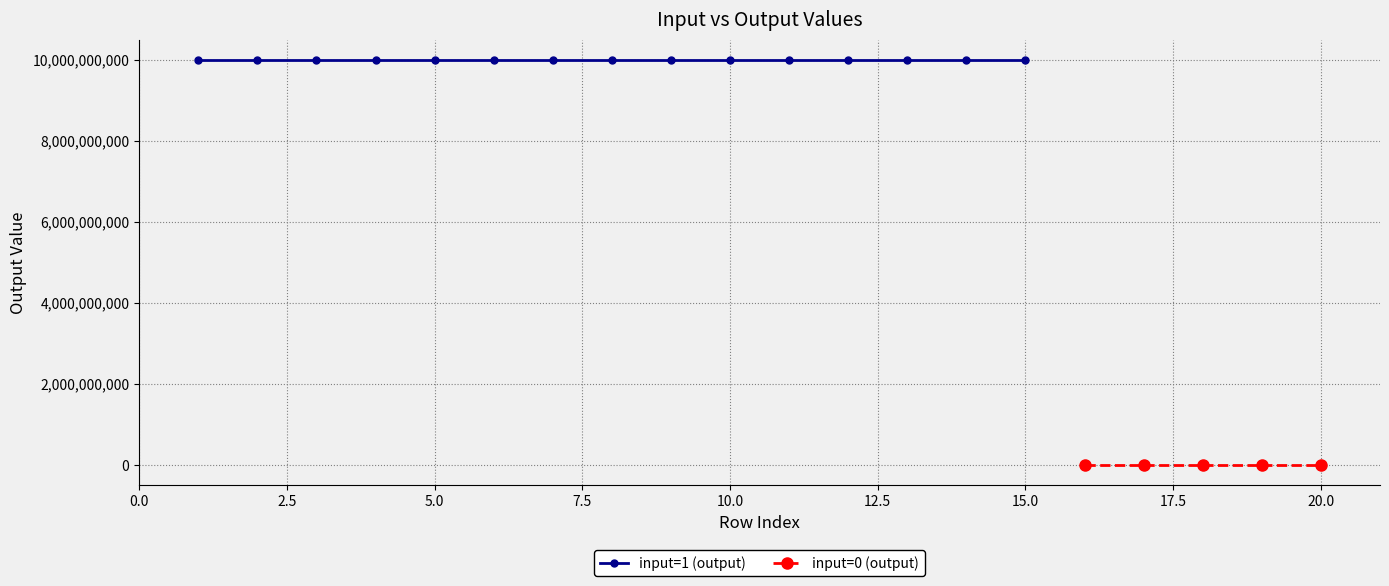

True or false: input=0 (output) has more than 2 points higher than both neighbors.

False